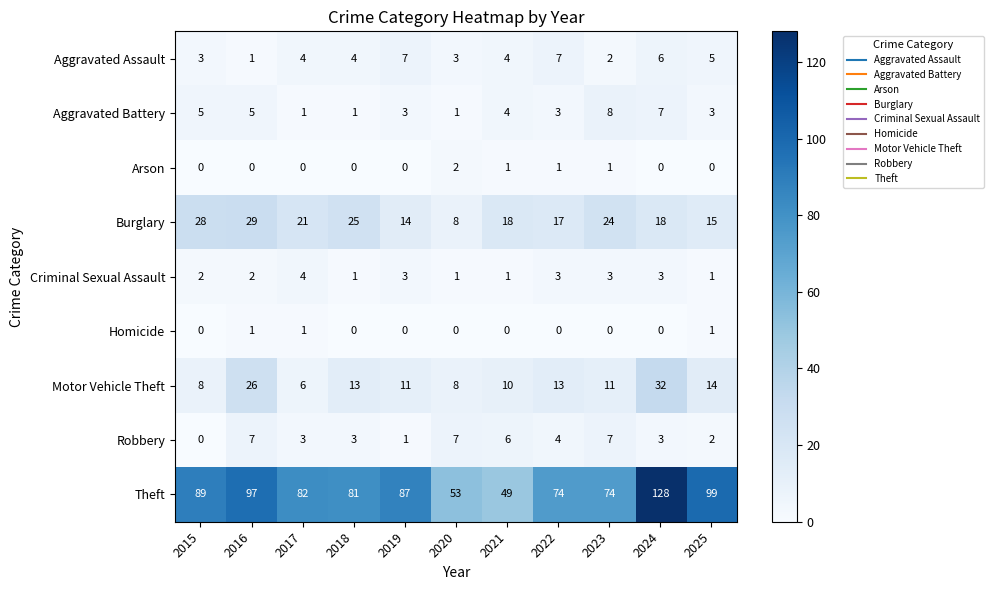

Is it true that Theft equals 124 at 2019?

False